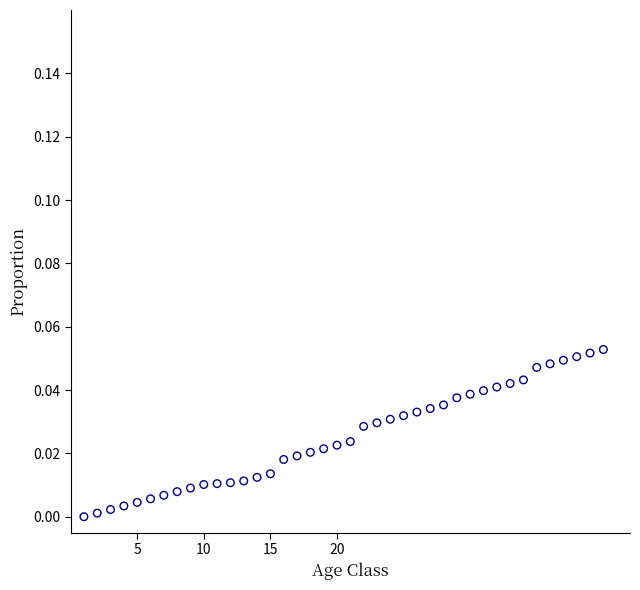

What is the range of X values (max minus min)?

39.0